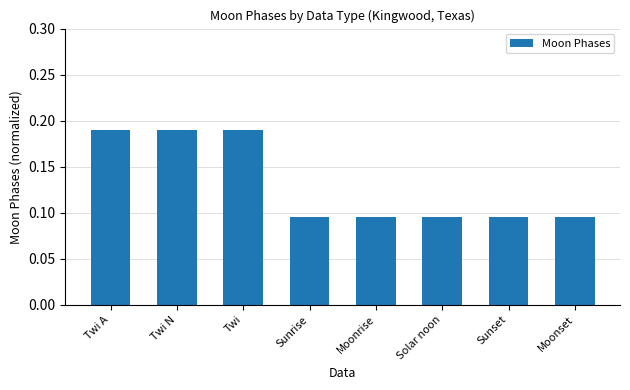

What position from the right is Twi N?

7